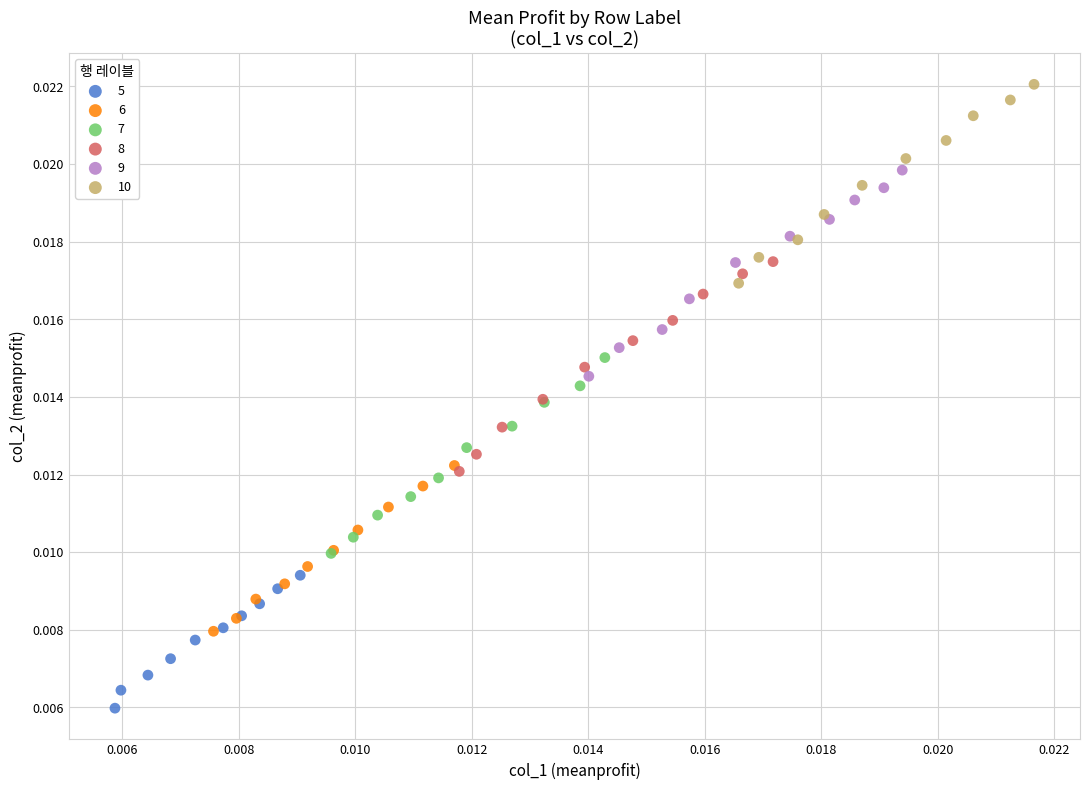

What are all the series names shown in the legend?

5, 6, 7, 8, 9, 10